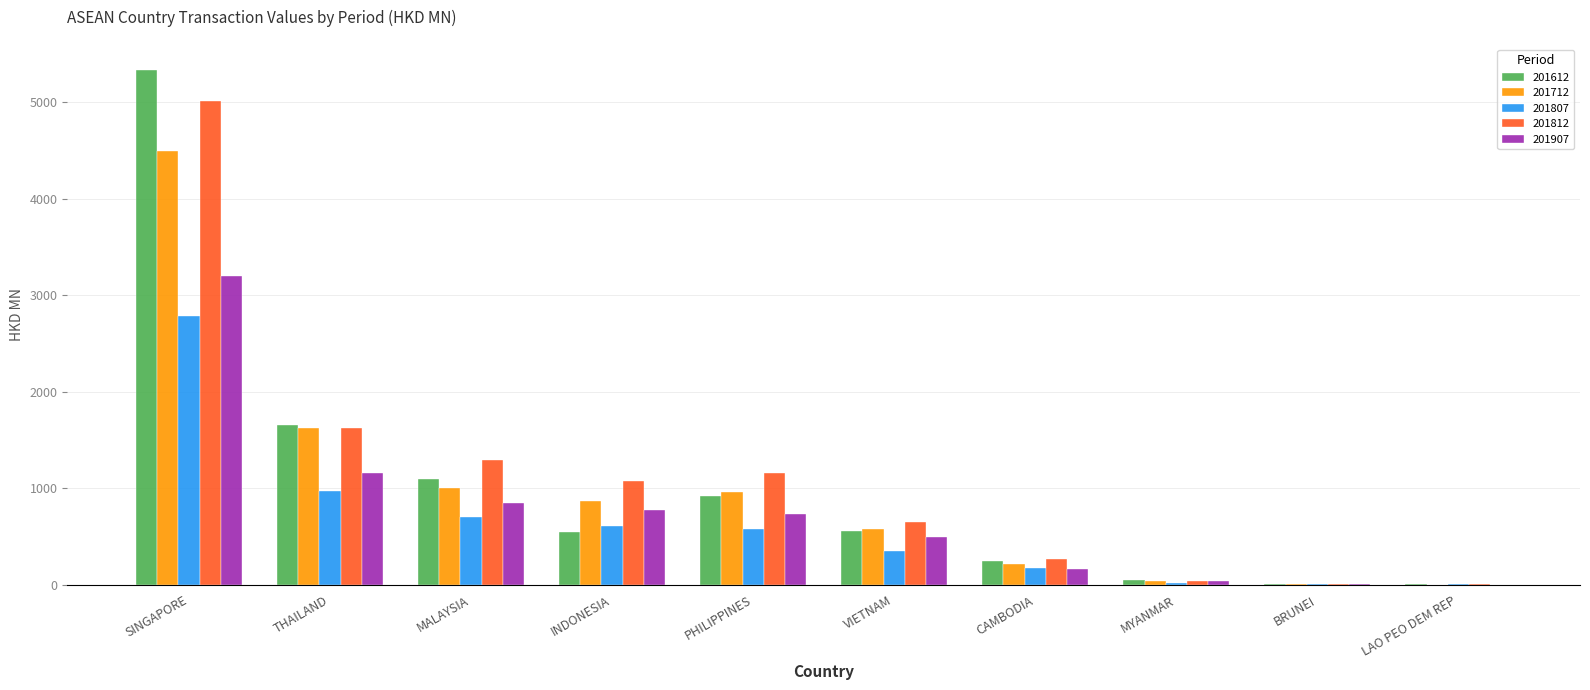

What are all the series names shown in the legend?

201612, 201712, 201807, 201812, 201907